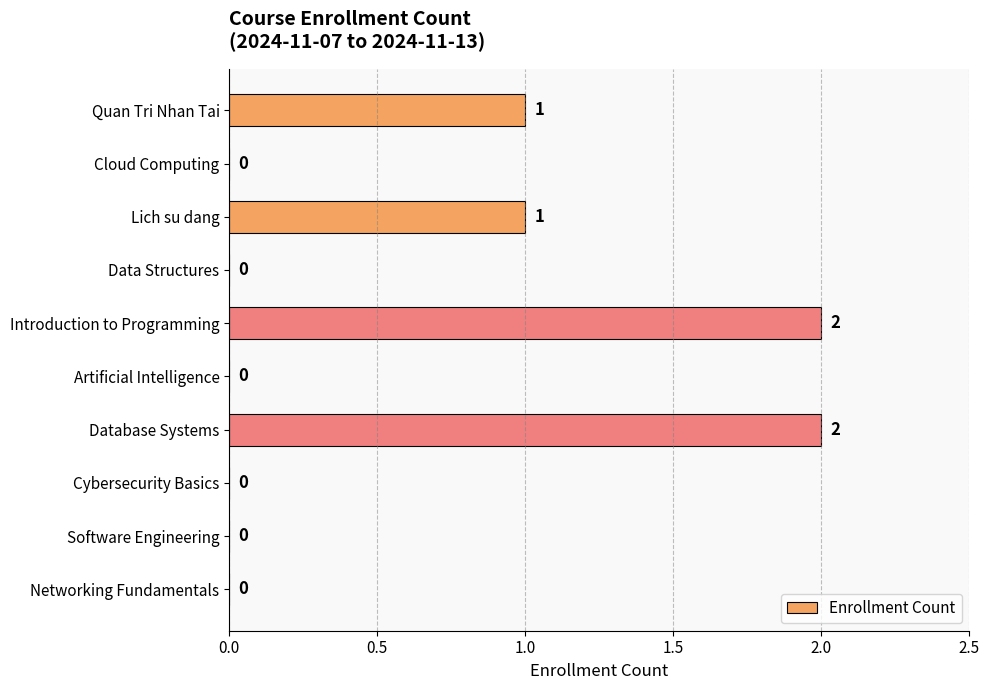

How many values are between 0 and 1?

8